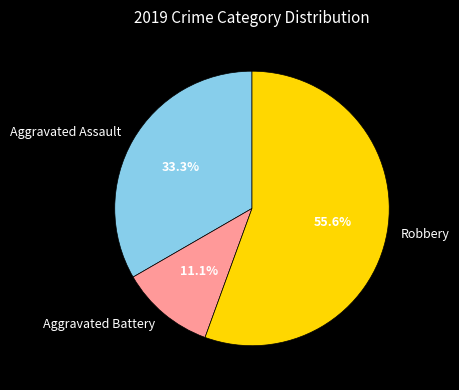

How many slices are in this pie chart?

3